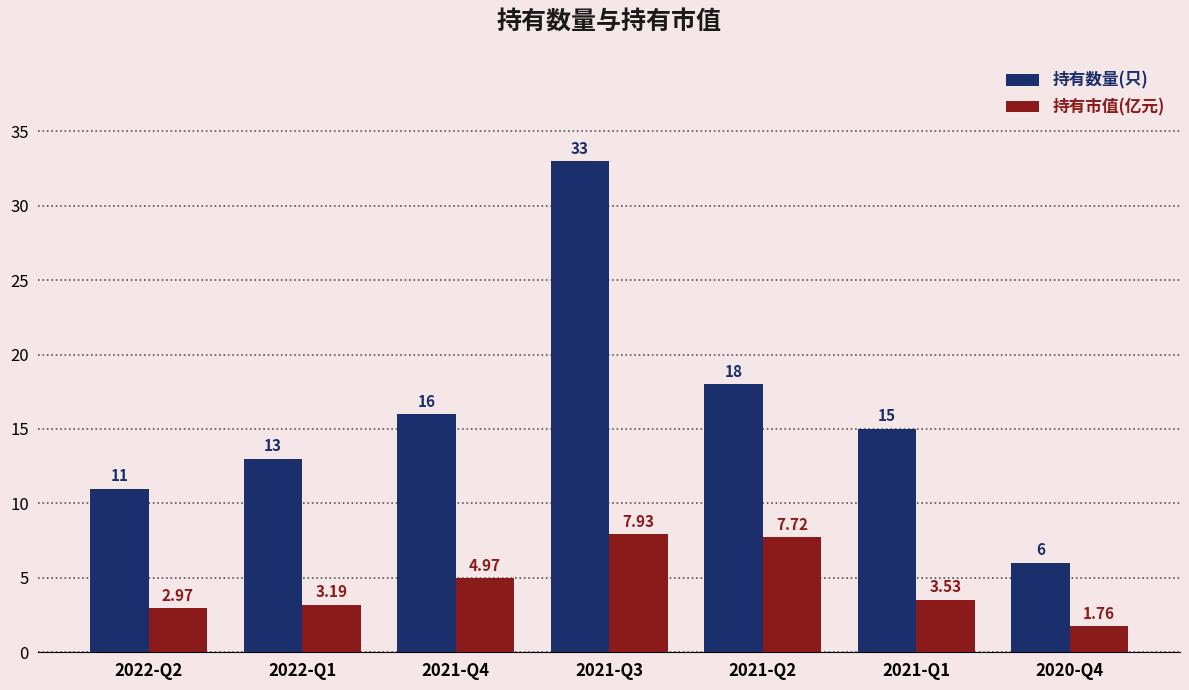

How many bars are there in total?

14